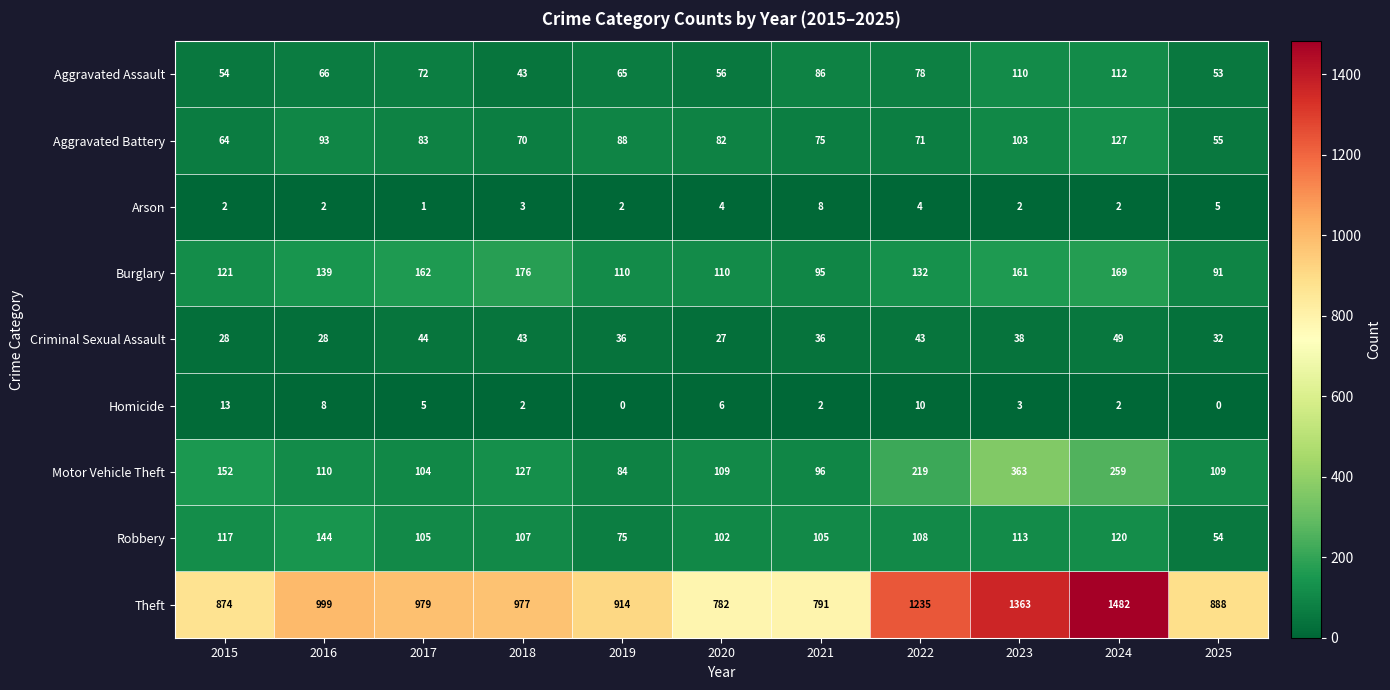

Which series has the largest range (max minus min)?

Theft